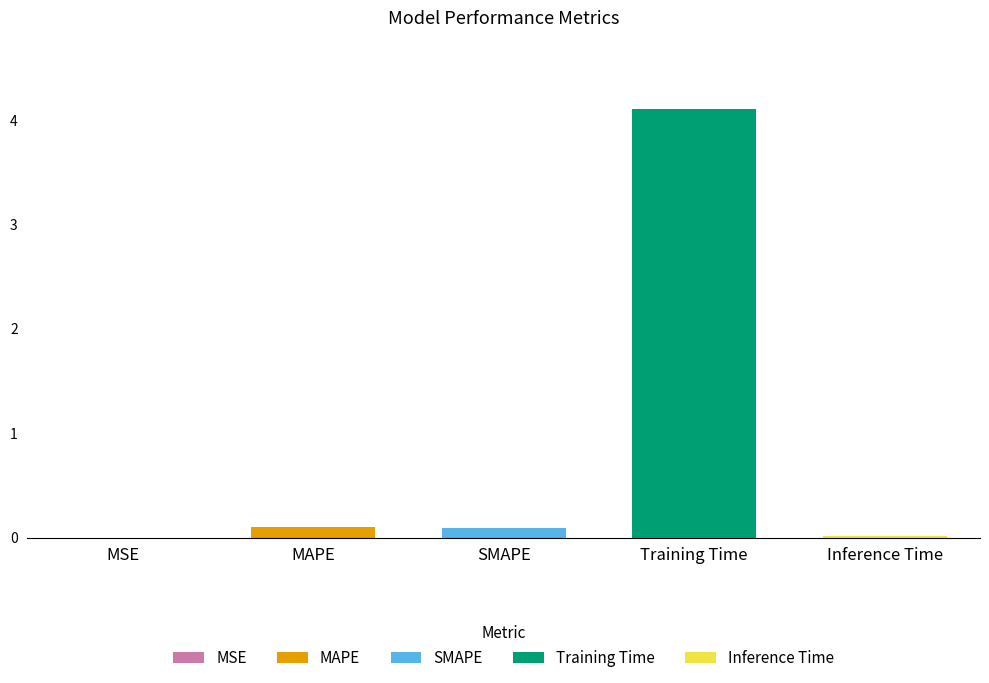

Count the number of categories in the chart.

5